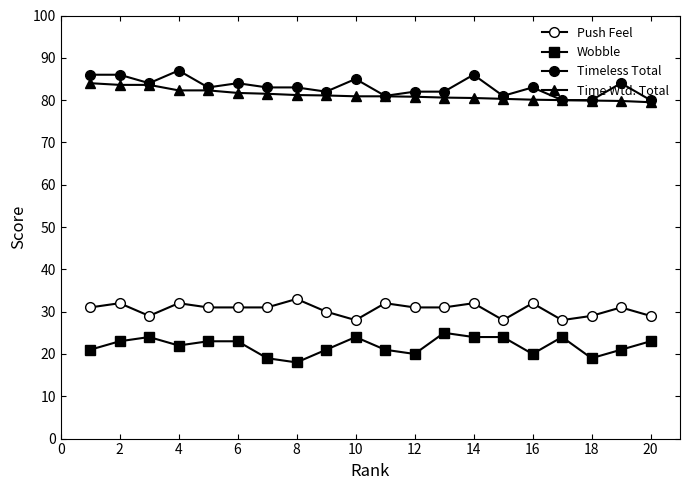

At which category is the sum across all series the highest?

2